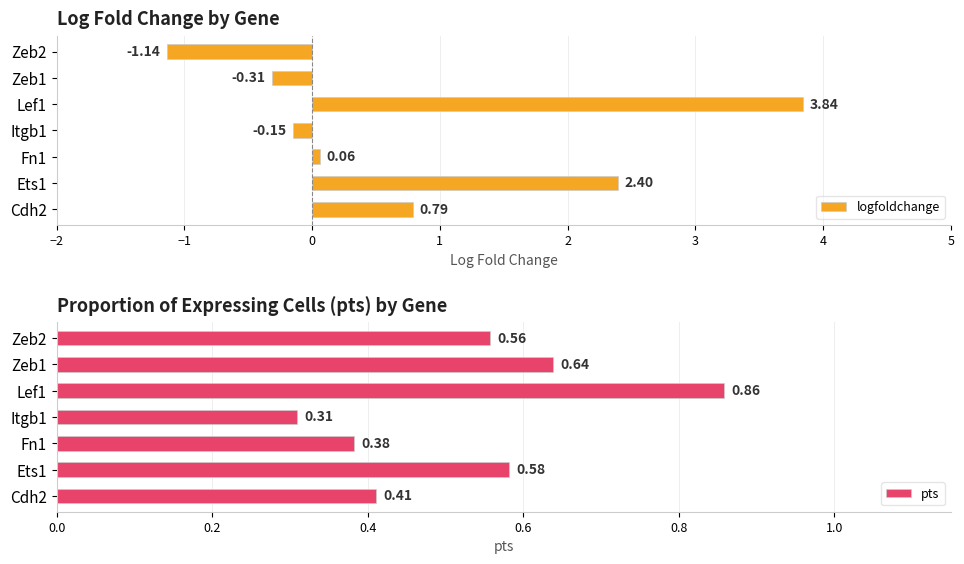

List the labels in order of logfoldchange value, smallest first.

Zeb2, Zeb1, Itgb1, Fn1, Cdh2, Ets1, Lef1